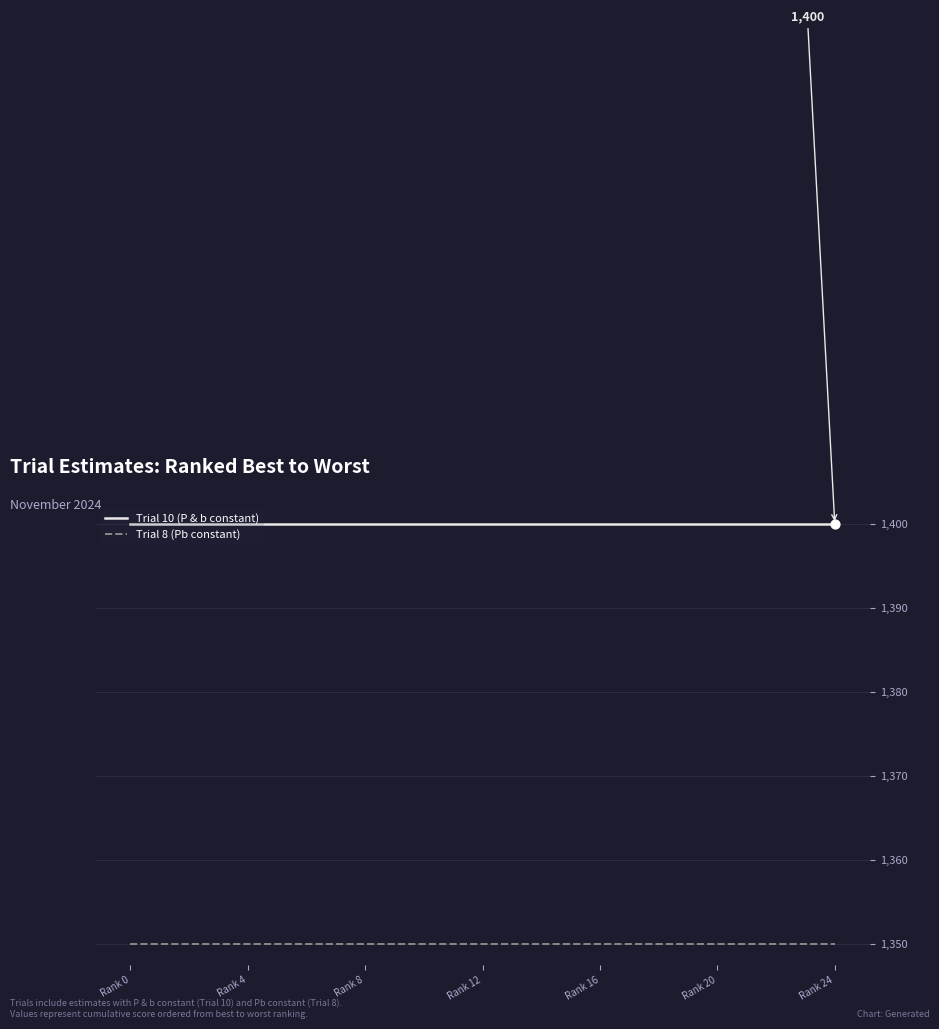

Rank the series by their maximum value, from highest to lowest.

Trial 10 (P & b constant), Trial 8 (Pb constant)